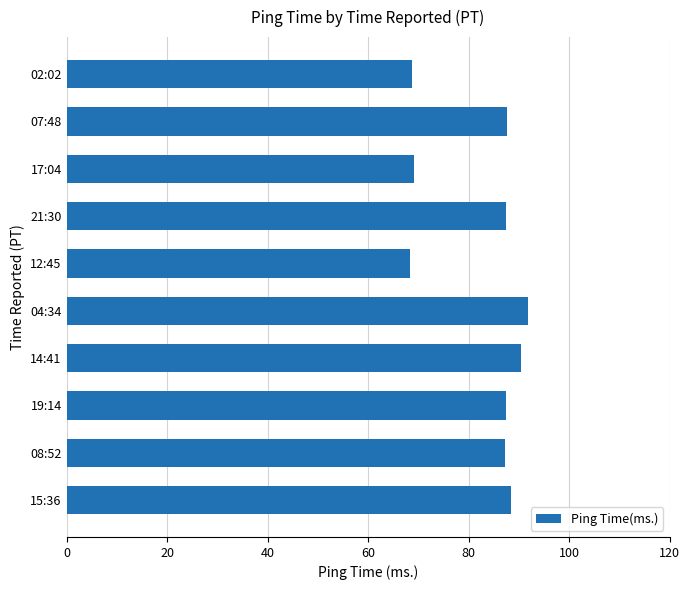

What is the label of the 7th bar from the top?

14:41